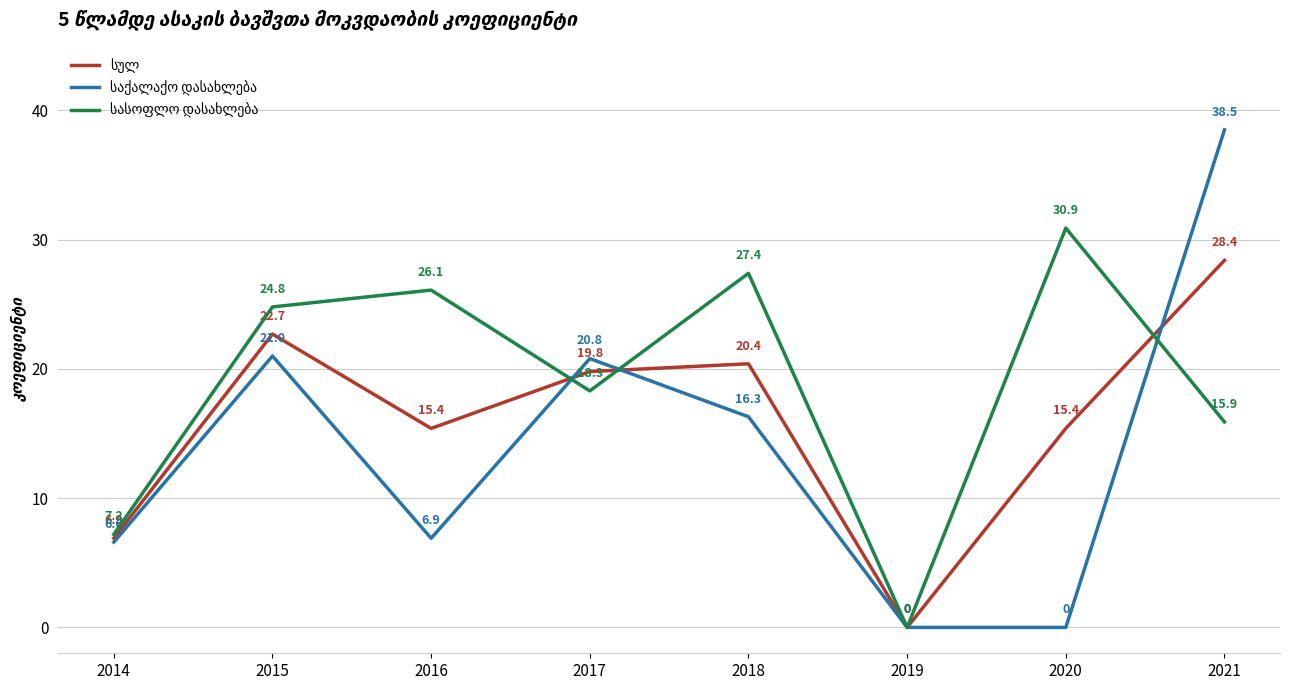

Which category has the highest value across all series?

2021